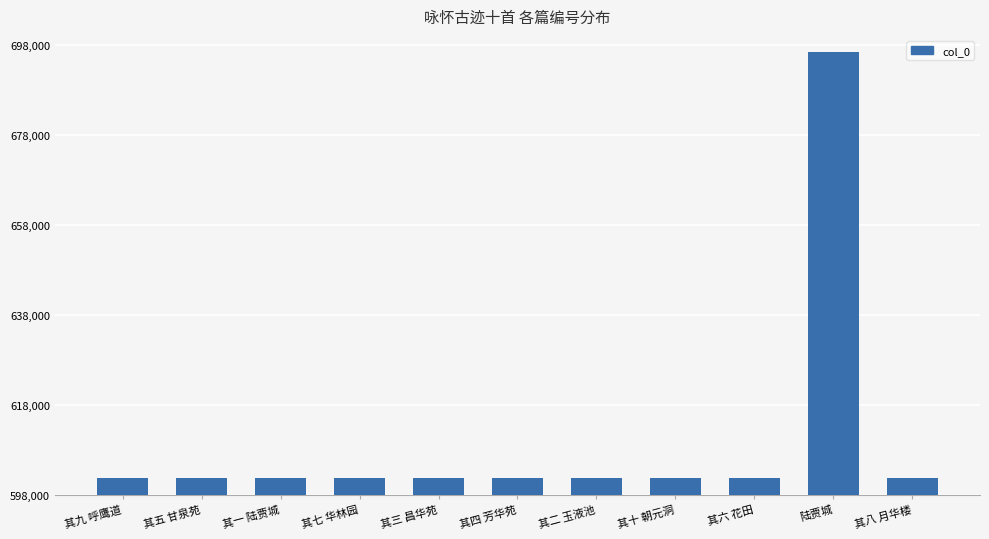

What is the value of the 4th bar from the left?

601768